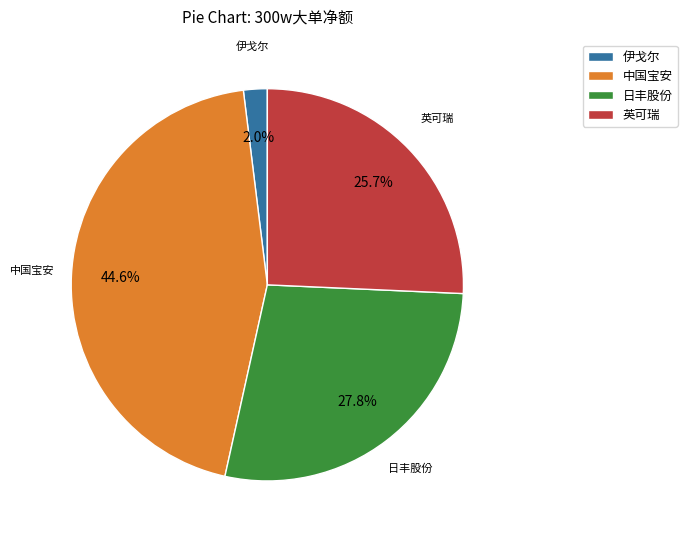

Is there any slice that represents more than half of the pie?

No